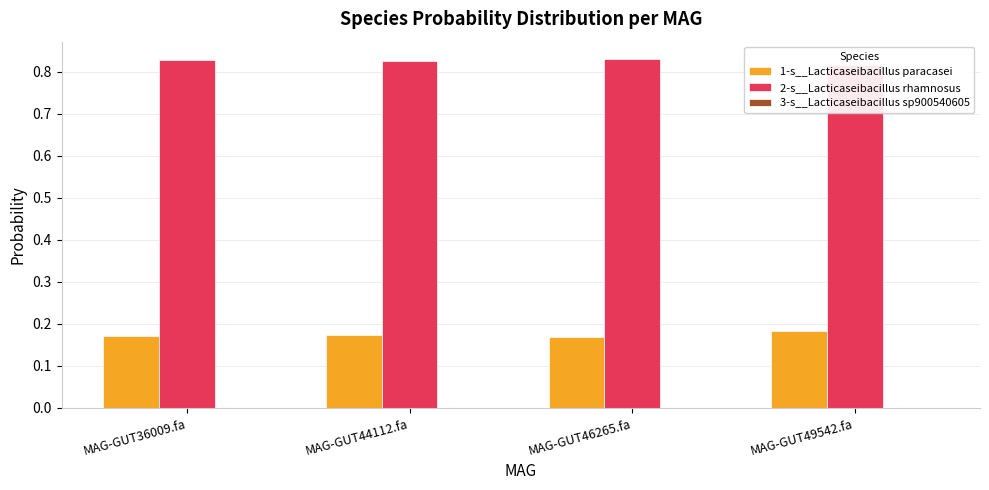

How many 2-s__Lacticaseibacillus rhamnosus values are between 0 and 1?

4